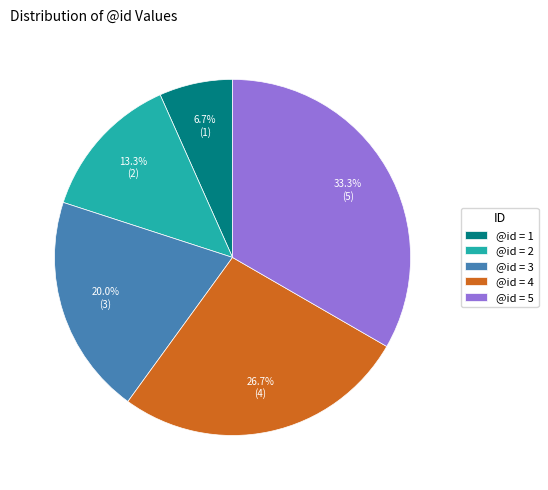

What percentage do @id = 5 and @id = 4 together represent?

60.0%